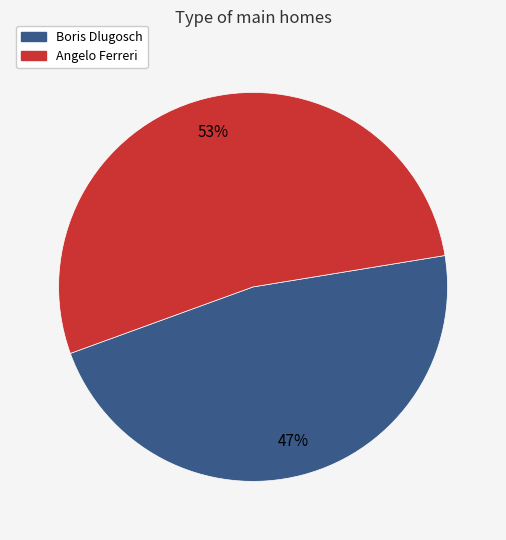

To the nearest percent, what is the difference between the largest and smallest slice percentages?

6%